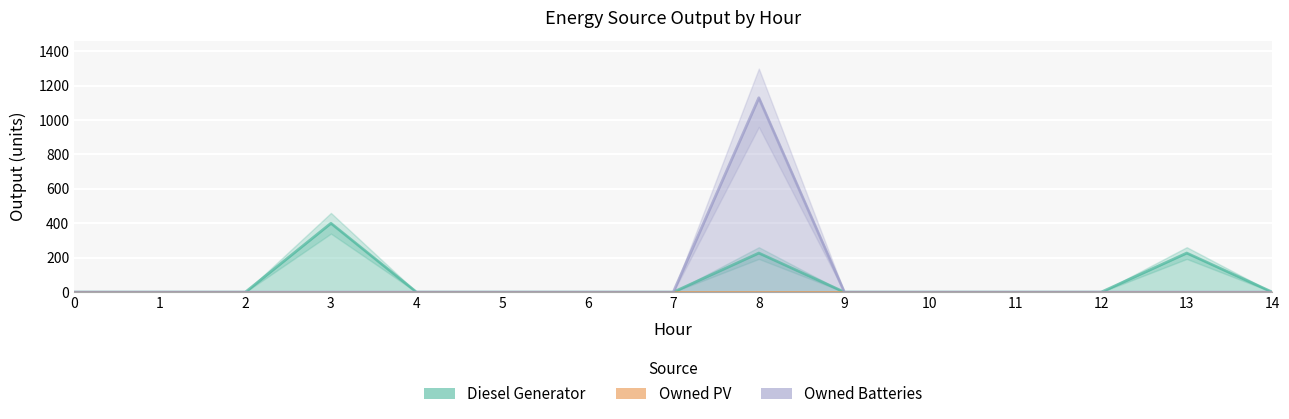

What is the average value of the Owned Batteries series?

75